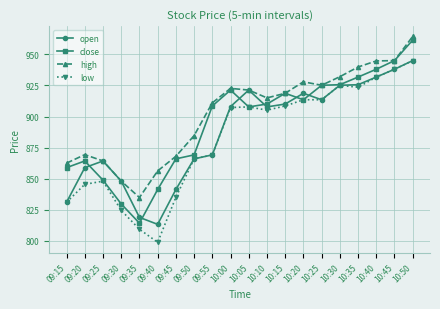

Is this an area chart (filled region under the line)?

No